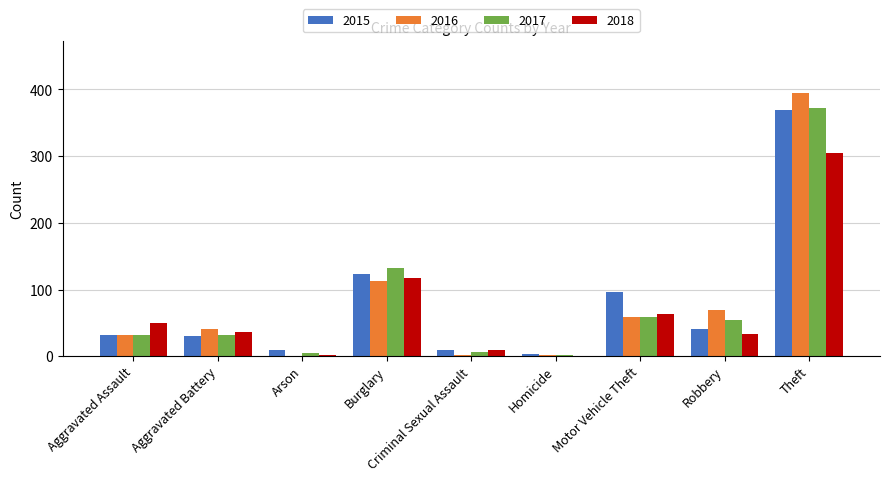

At which label is 2016 closest to 197?

Burglary